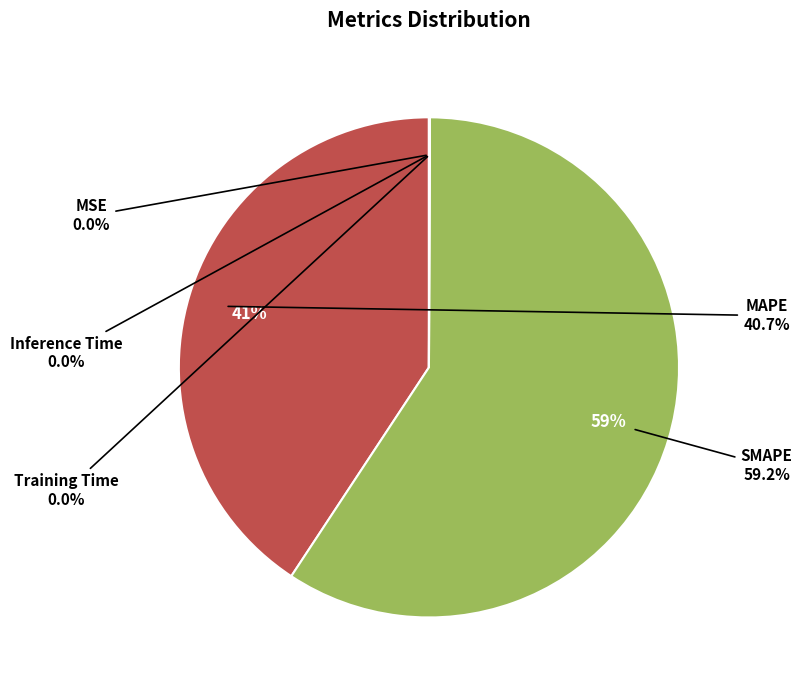

To the nearest percent, what is the difference between the largest and smallest slice percentages?

59%